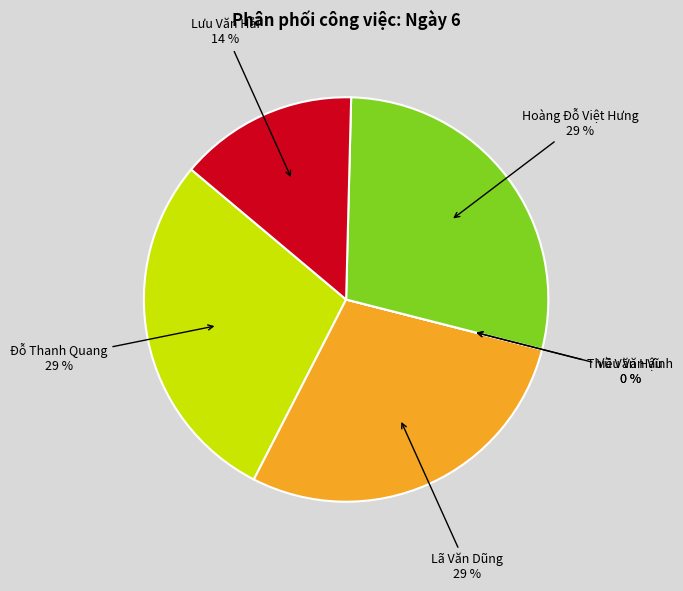

Count the number of slices in the pie.

6